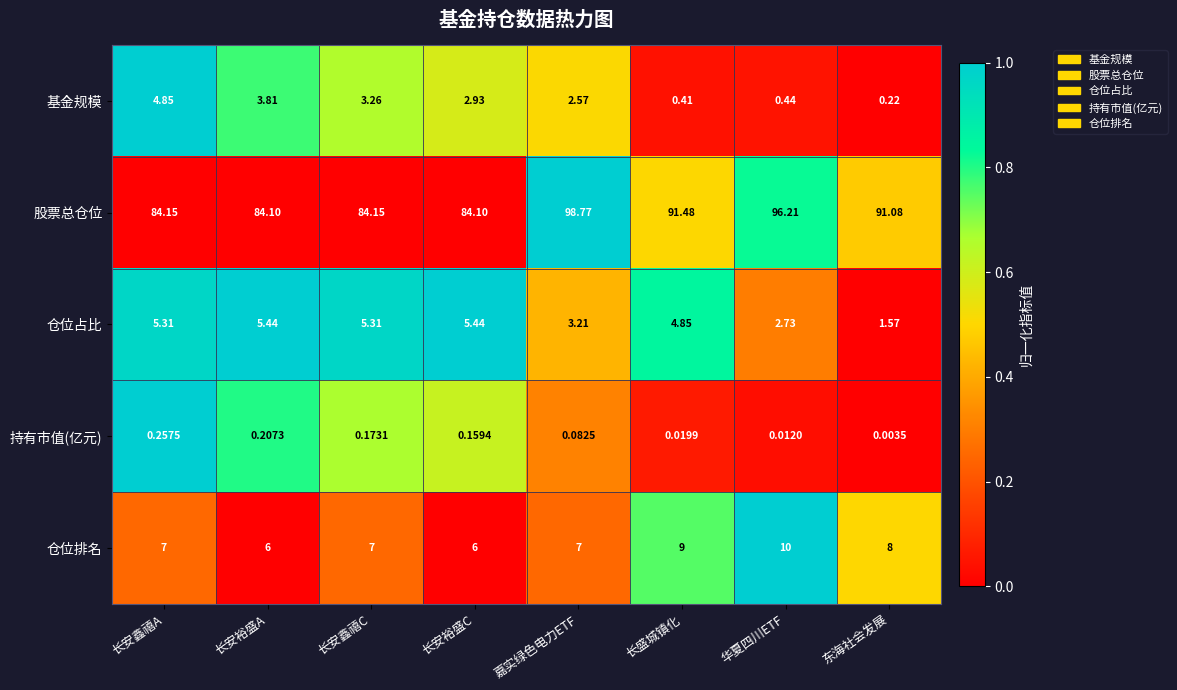

At which category does the chart reach its minimum across all series?

东海社会发展